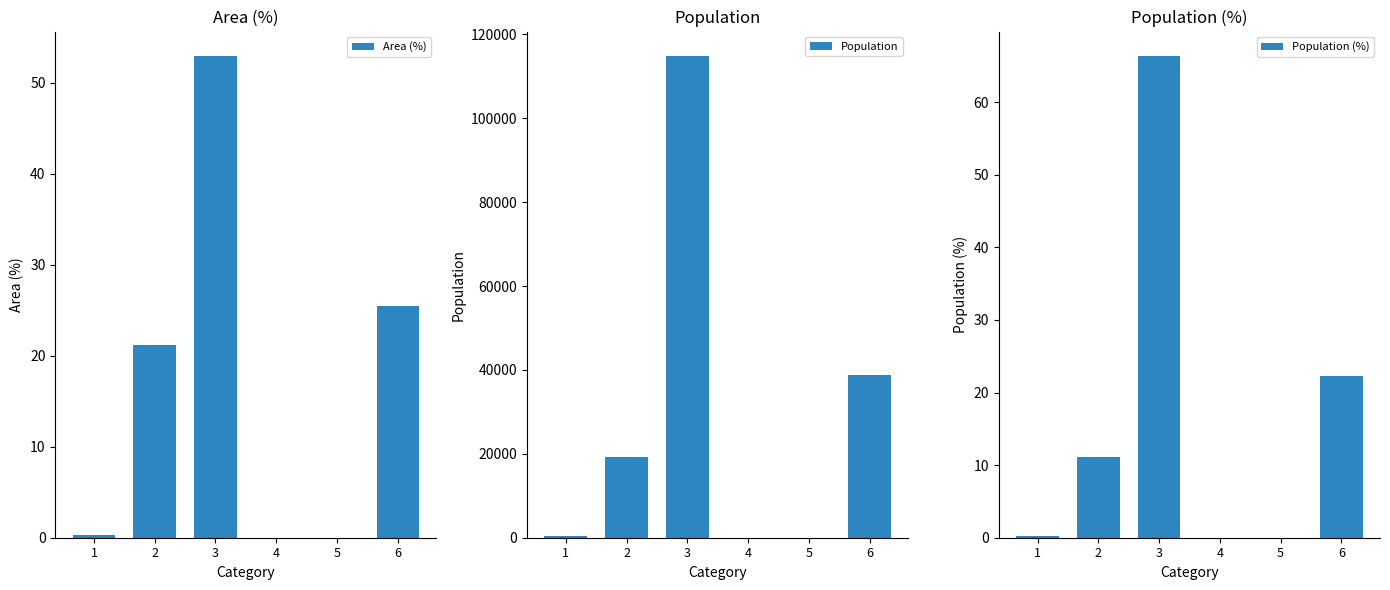

How many groups of bars are there?

6